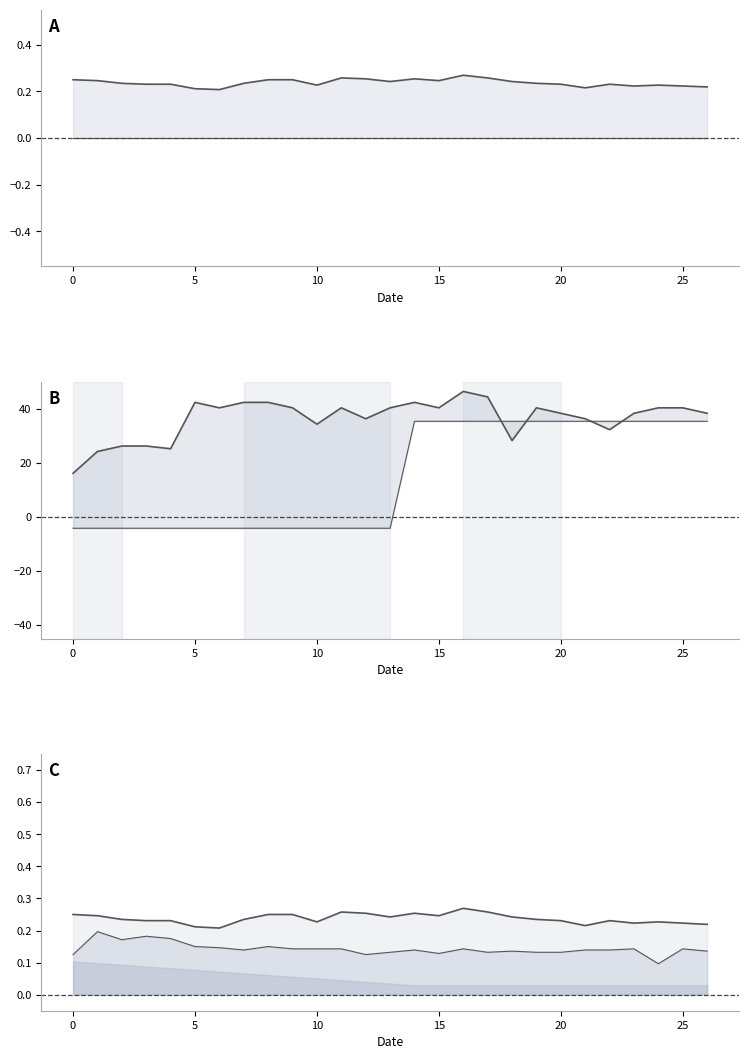

Which category has the highest value across all series?

16